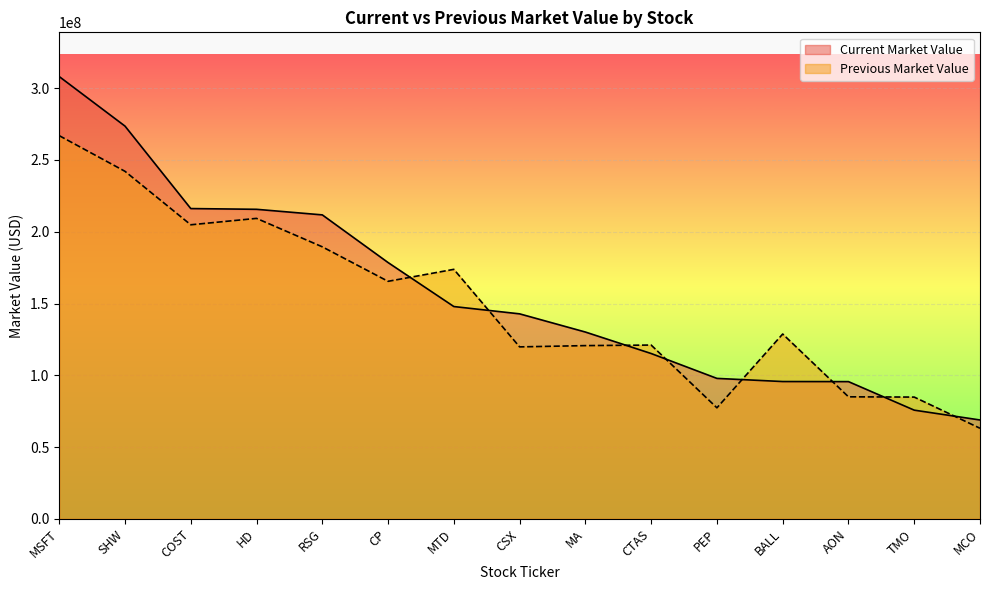

Is it true that Previous Market Value equals 184409916 at MSFT?

False